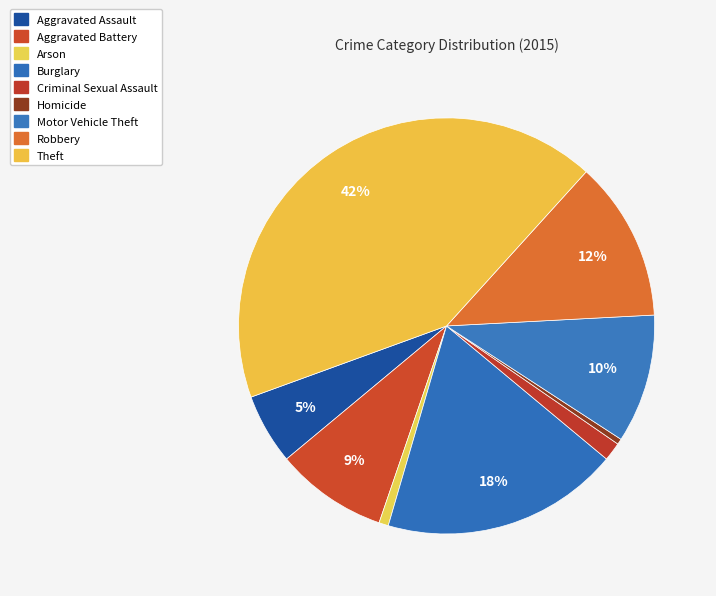

Rank the categories by value from highest to lowest.

Theft, Burglary, Robbery, Motor Vehicle Theft, Aggravated Battery, Aggravated Assault, Criminal Sexual Assault, Arson, Homicide